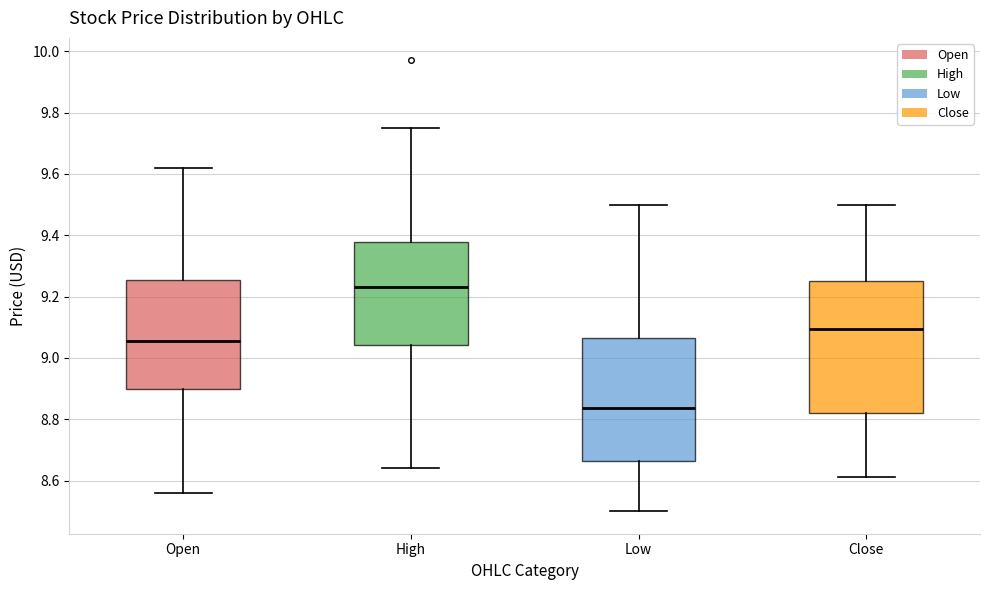

Reading left to right, read every box against the y-axis: the position of its median line, the range the box covers, and the ends of its whiskers. The values are not printed on the chart, so give them approximately, as read against the axis.

Open: median 9.06, box 8.90 to 9.26, whiskers 8.56 to 9.62
High: median 9.24, box 9.04 to 9.38, whiskers 8.64 to 9.76
Low: median 8.84, box 8.66 to 9.06, whiskers 8.50 to 9.50
Close: median 9.10, box 8.82 to 9.26, whiskers 8.62 to 9.50